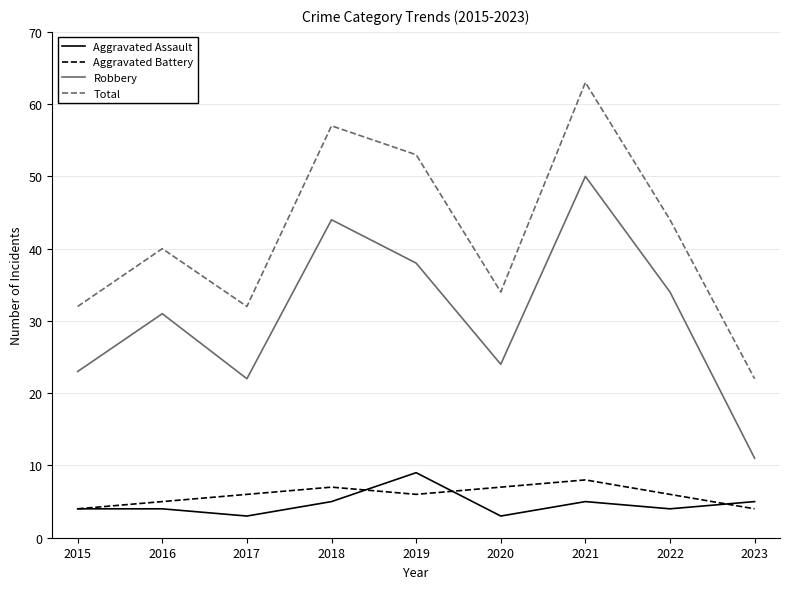

What is the difference between the maximum and second lowest values in the Aggravated Battery series?

4